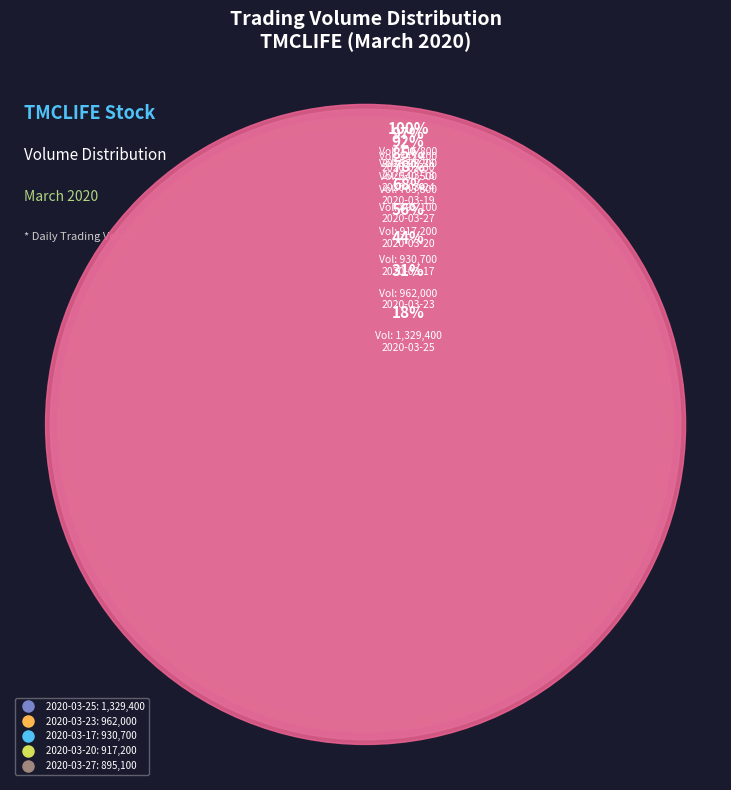

How many slices are in this pie chart?

10